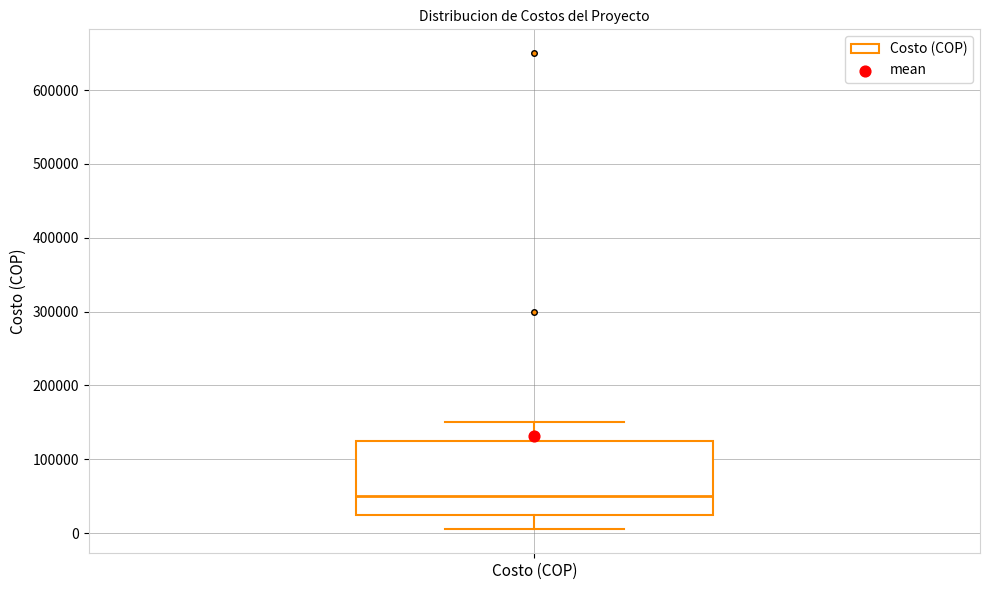

Transcribe this box plot: give where the median line is, the range the box spans, and where the two whiskers end, as read against the y-axis. The values are not printed on the chart, so give them approximately, as read against the axis.

median 50000, box 30000 to 130000, whiskers 10000 to 150000